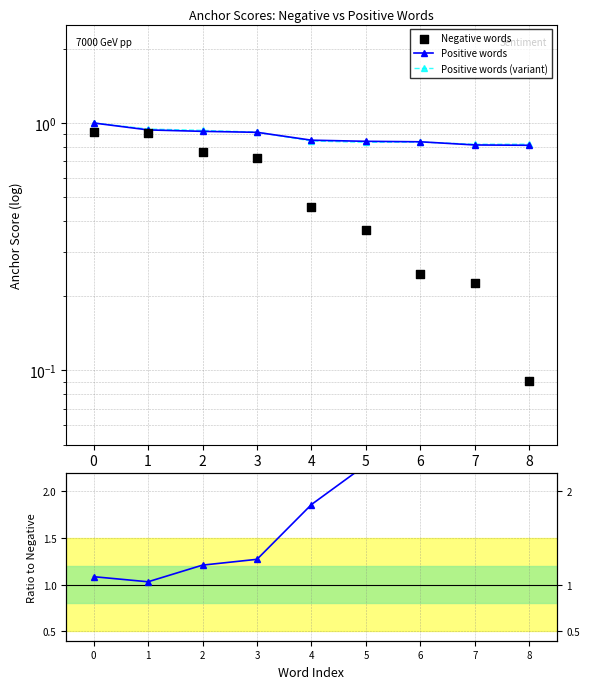

What is the total value across all series at 1?

3.8